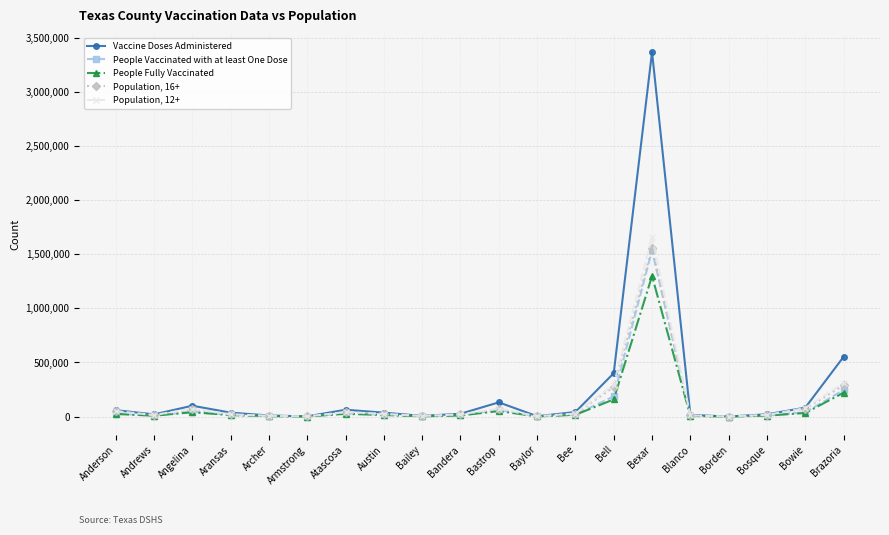

At Anderson, list the series in order from smallest to largest.

People Fully Vaccinated, People Vaccinated with at least One Dose, Population, 16+, Population, 12+, Vaccine Doses Administered